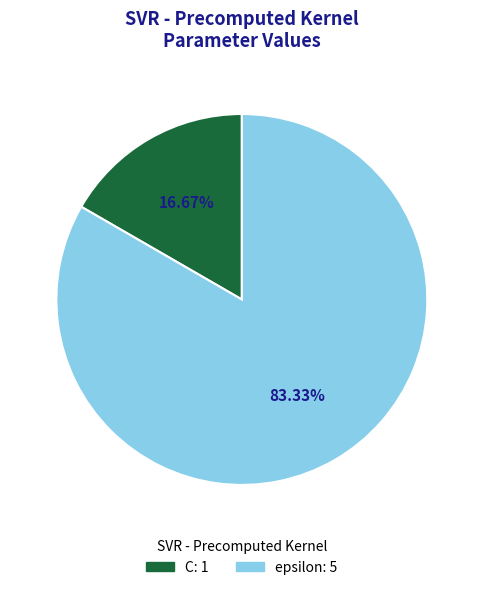

How many segments does this pie chart have?

2